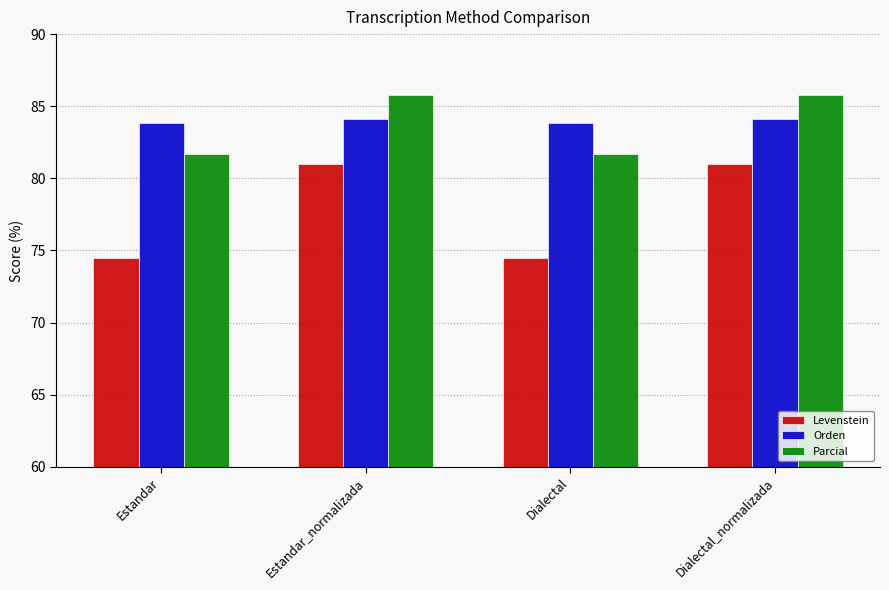

Where does the Levenstein series first go above 80?

Estandar_normalizada